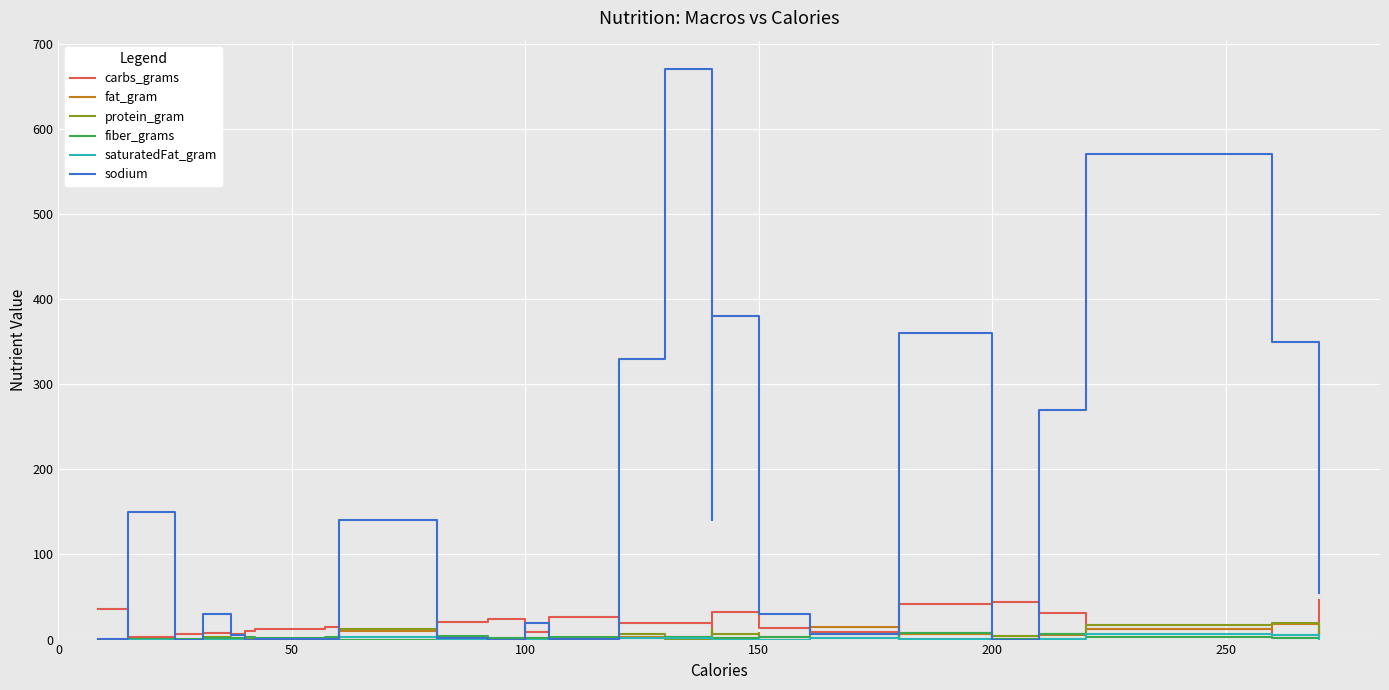

How many interior local peaks does the carbs_grams series have?

6